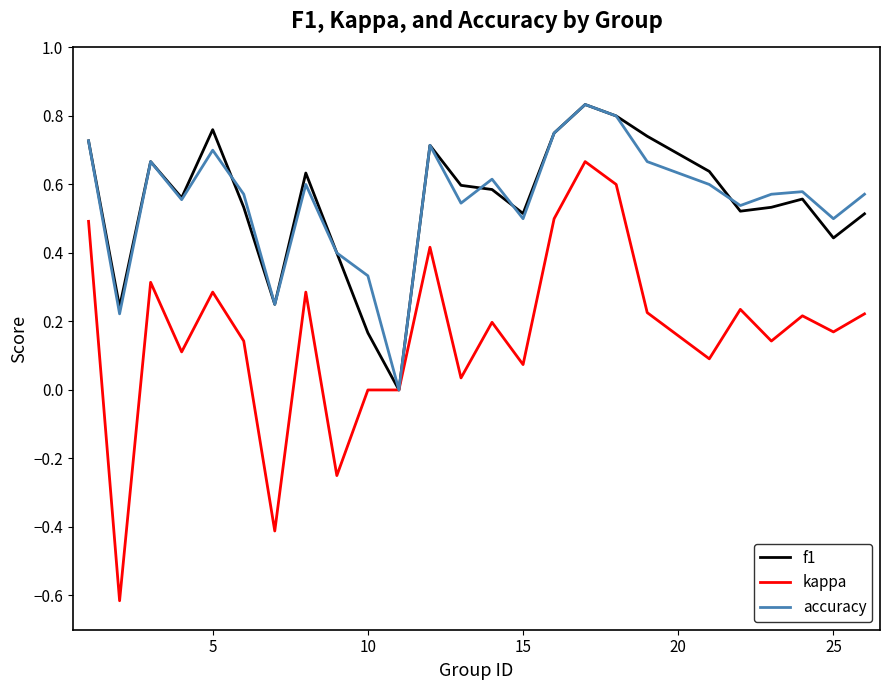

Which series has the widest spread of values?

kappa